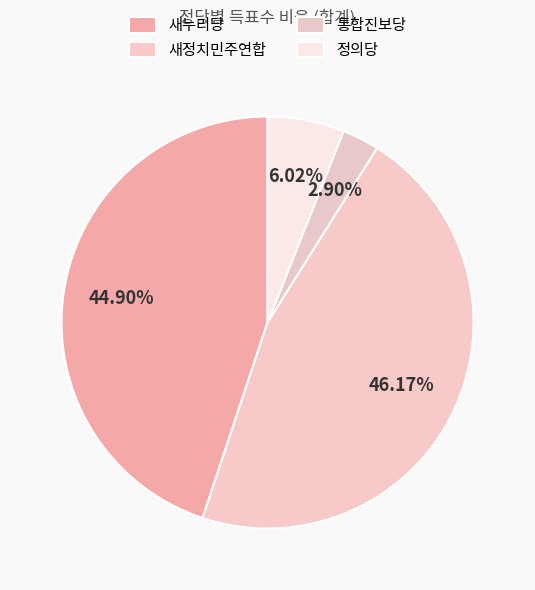

How many slices are in this pie chart?

4